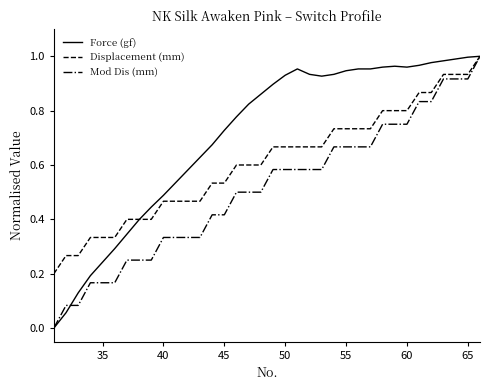

Which series has the largest total across all categories?

Force (gf)